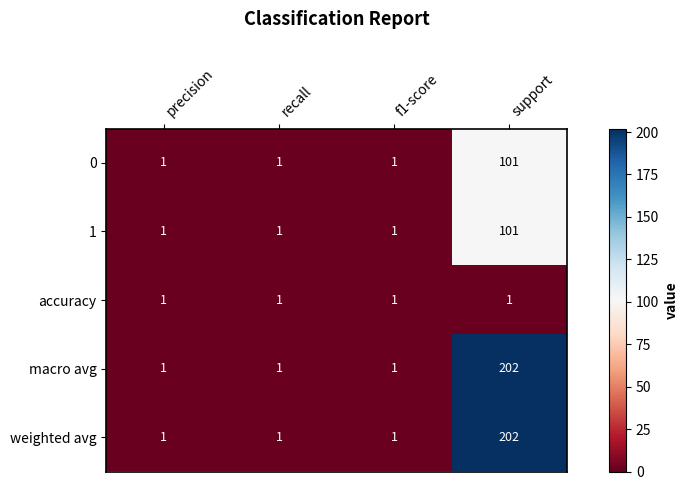

At which category is the sum across all series the highest?

support